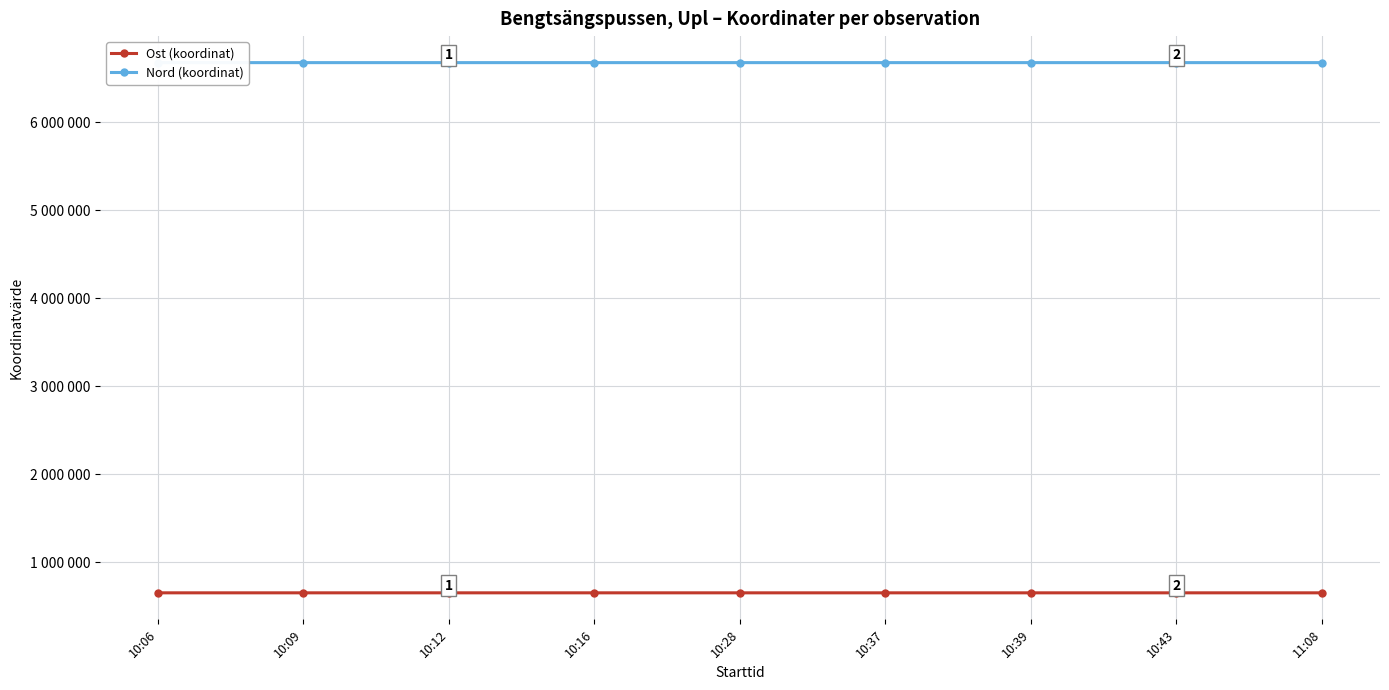

True or false: Ost (koordinat) has more than 1 interior local peaks.

False